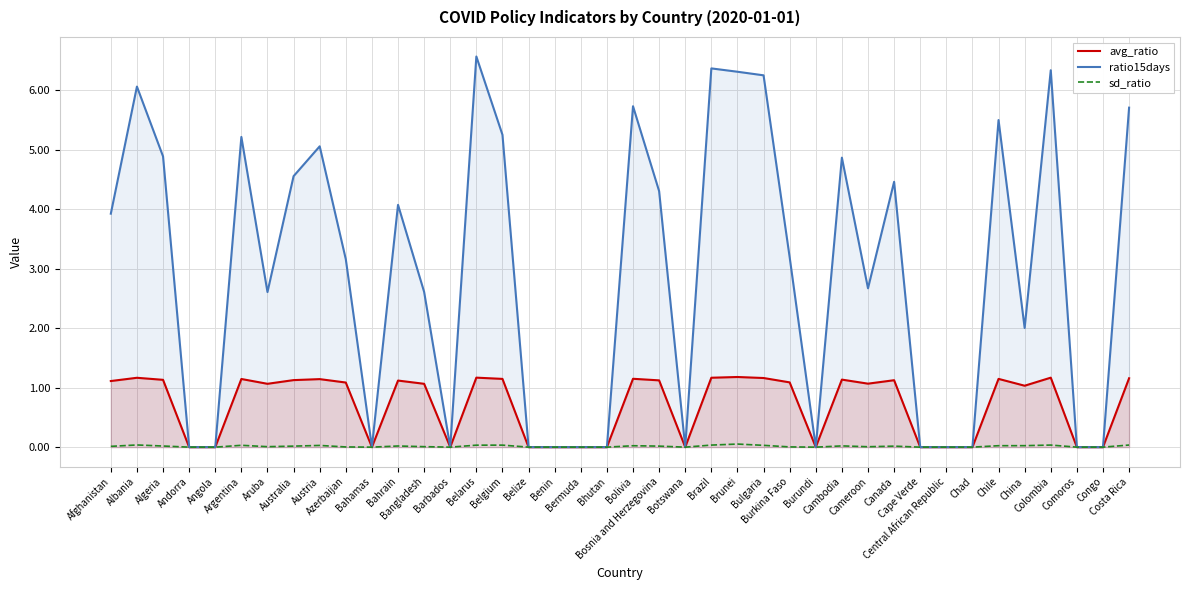

Reading left to right, what are all the values shown in this chart?

avg_ratio: 1.1	1.2	1.1	0.0	0.0	1.1	1.1	1.1	1.1	1.1	0.0	1.1	1.1	0.0	1.2	1.1	0.0	0.0	0.0	0.0	1.1	1.1	0.0	1.2	1.2	1.2	1.1	0.0	1.1	1.1	1.1	0.0	0.0	0.0	1.1	1.0	1.2	0.0	0.0	1.2
ratio15days: 3.9	6.1	4.9	0.0	0.0	5.2	2.6	4.6	5.1	3.2	0.0	4.1	2.6	0.0	6.6	5.3	0.0	0.0	0.0	0.0	5.7	4.3	0.0	6.4	6.3	6.3	3.2	0.0	4.9	2.7	4.5	0.0	0.0	0.0	5.5	2.0	6.3	0.0	0.0	5.7
sd_ratio: 0.0	0.0	0.0	0.0	0.0	0.0	0.0	0.0	0.0	0.0	0.0	0.0	0.0	0.0	0.0	0.0	0.0	0.0	0.0	0.0	0.0	0.0	0.0	0.0	0.1	0.0	0.0	0.0	0.0	0.0	0.0	0.0	0.0	0.0	0.0	0.0	0.0	0.0	0.0	0.0